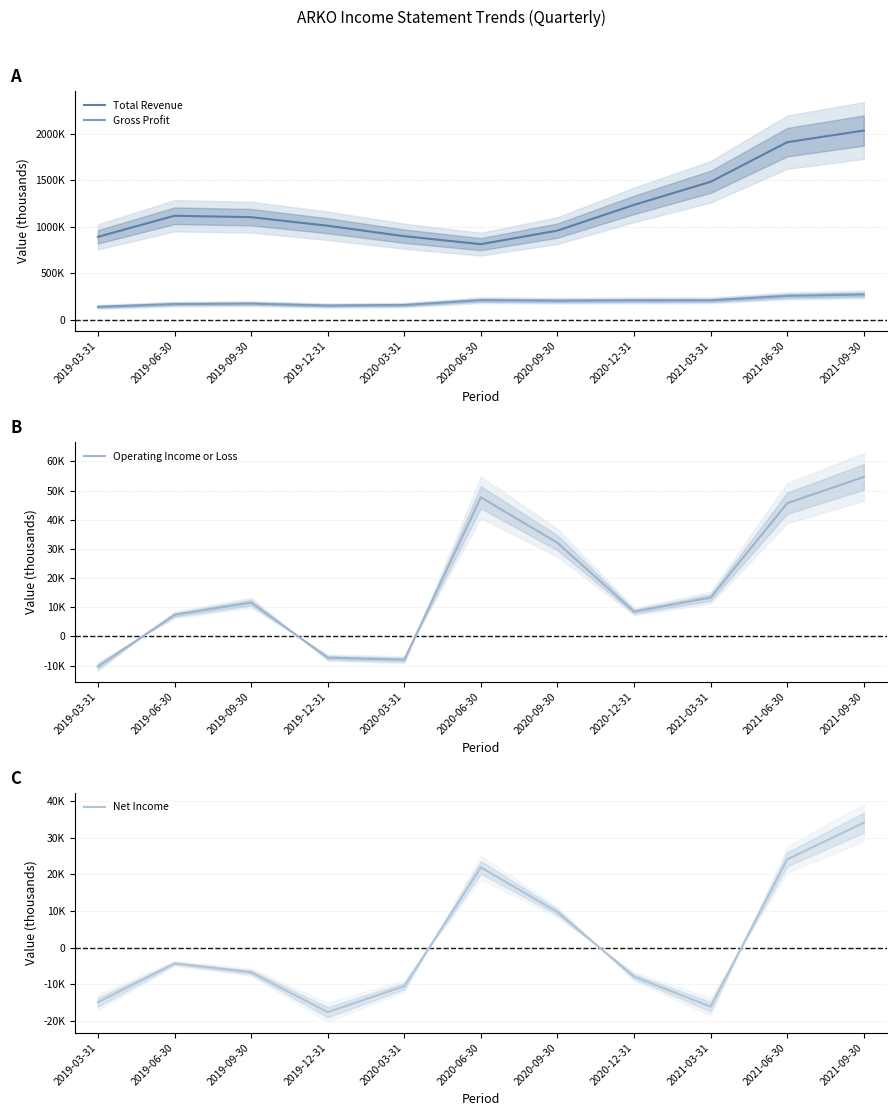

Where does the Total Revenue series first go above 1104300?

2019-06-30